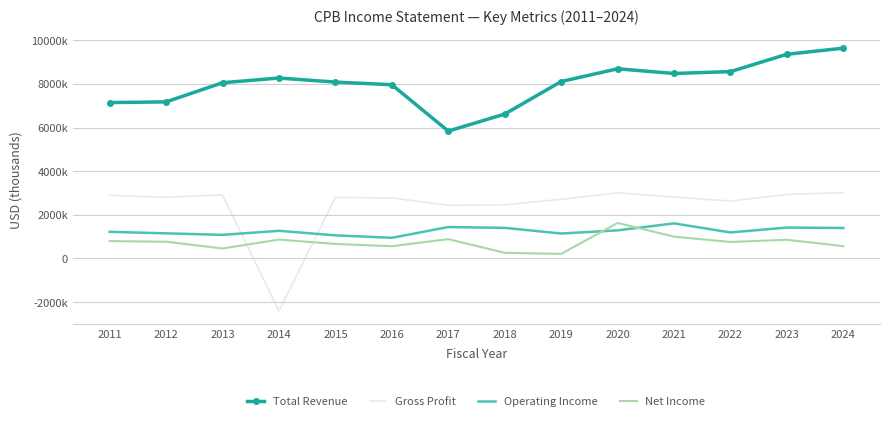

List the series in order of their peak value, lowest first.

Operating Income, Net Income, Gross Profit, Total Revenue